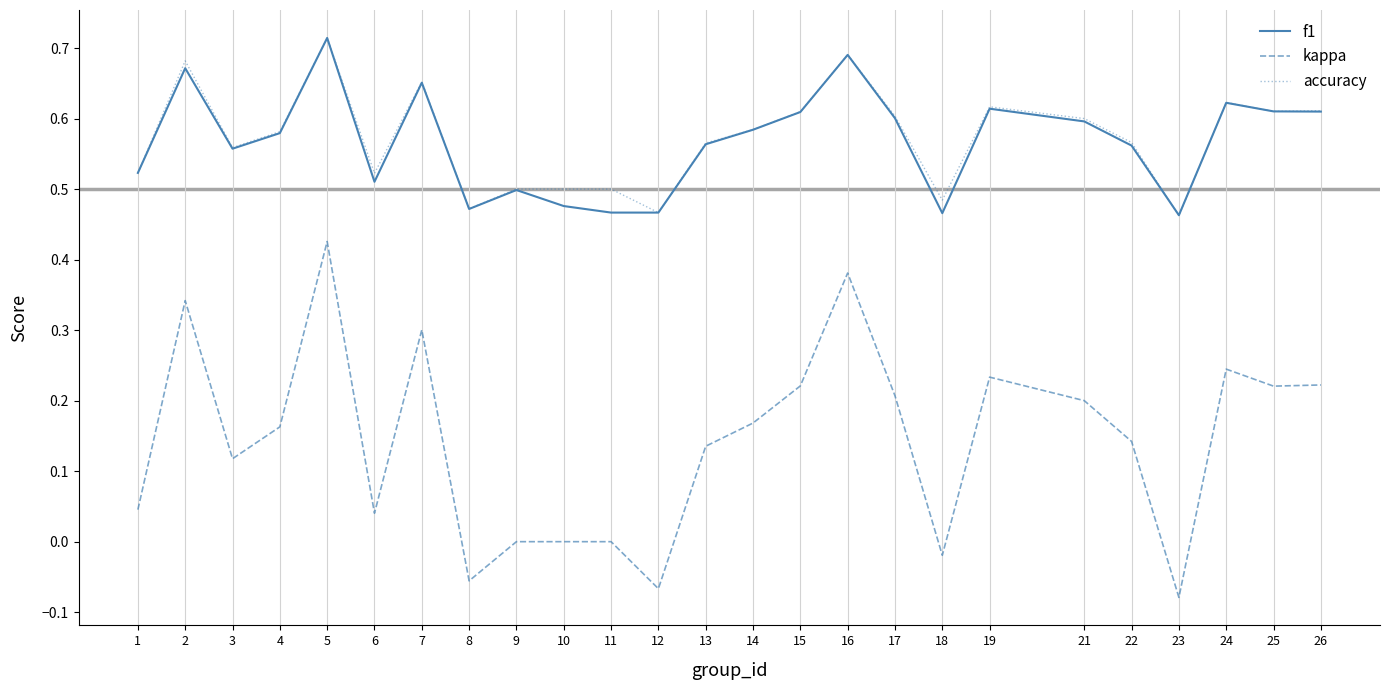

How many series are shown in this chart?

3